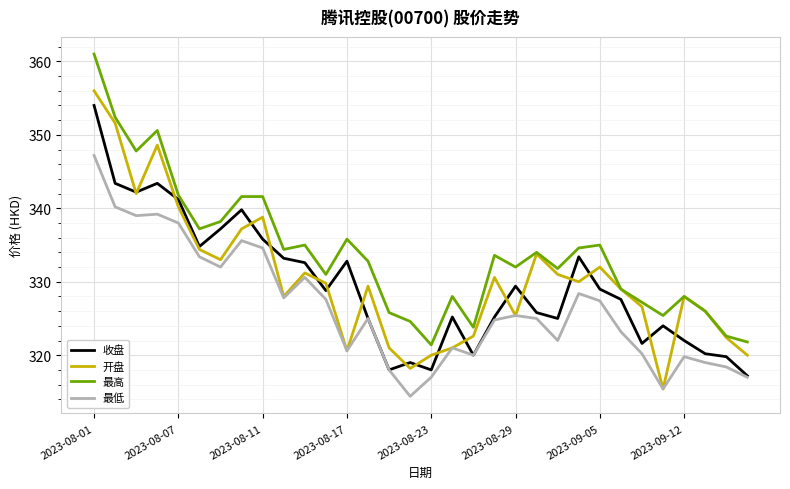

What is the greatest value displayed?

361.0